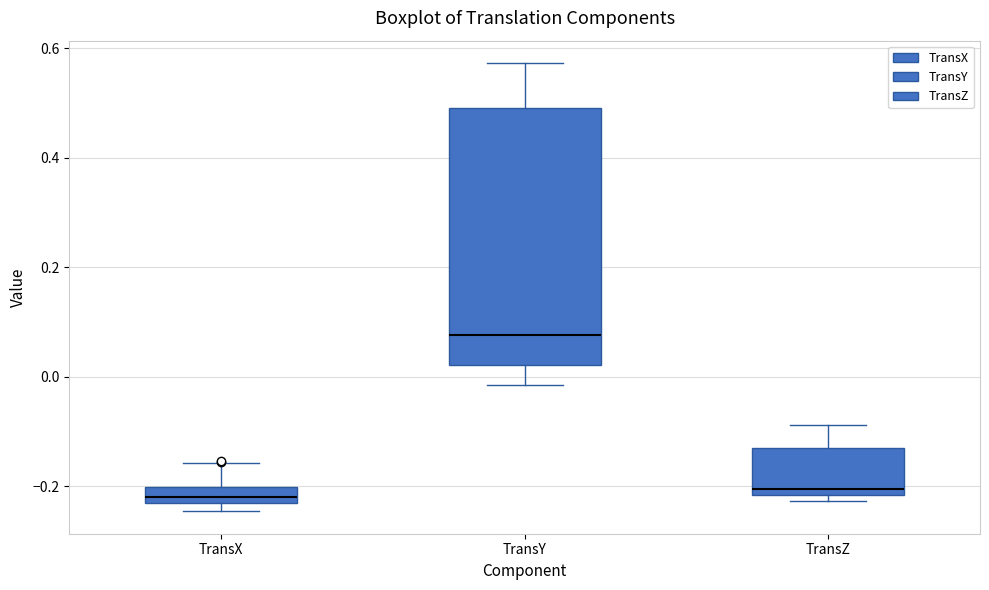

Which box's median line is the highest?

TransY